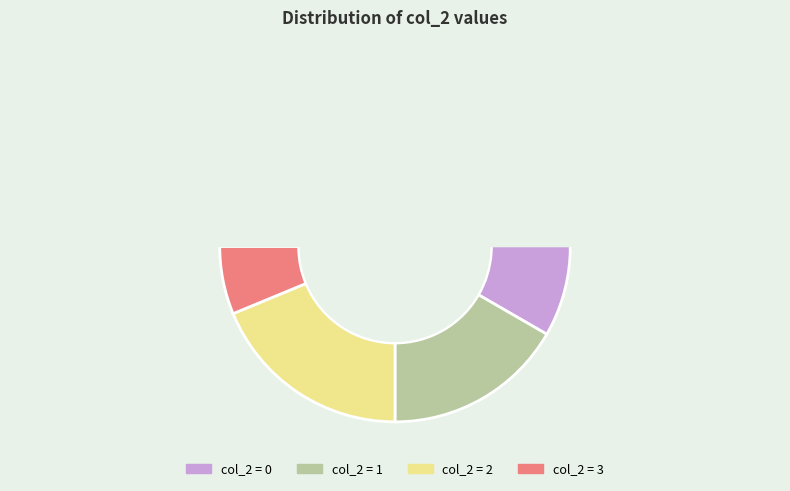

Is there a majority slice in this chart?

Yes